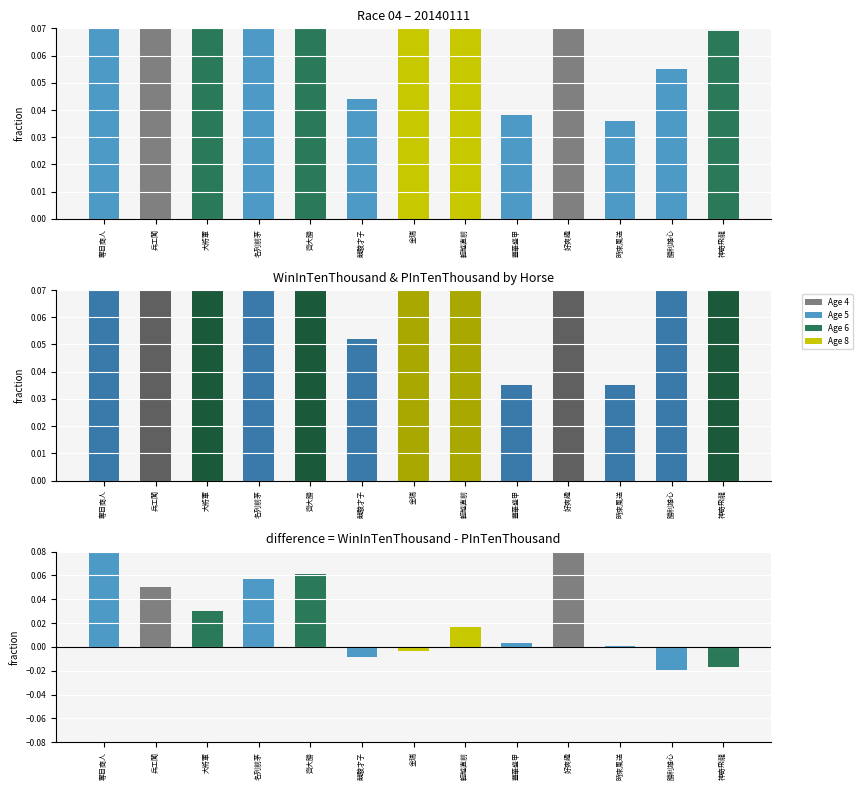

What position from the left is 勝利雄心?

12